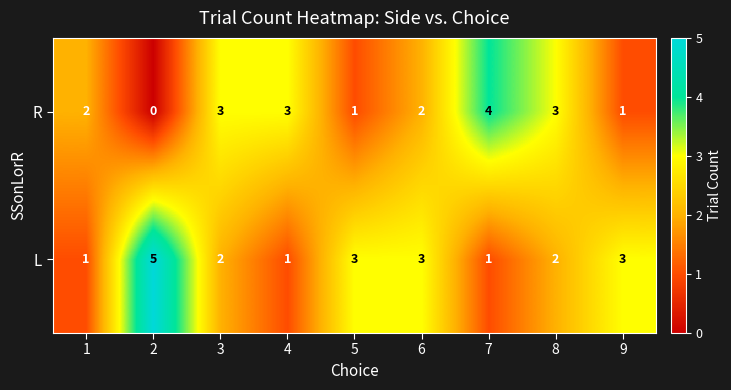

Reading left to right, transcribe all the data shown in this chart.

R: 1=2	2=0	3=3	4=3	5=1	6=2	7=4	8=3	9=1
L: 1=1	2=5	3=2	4=1	5=3	6=3	7=1	8=2	9=3